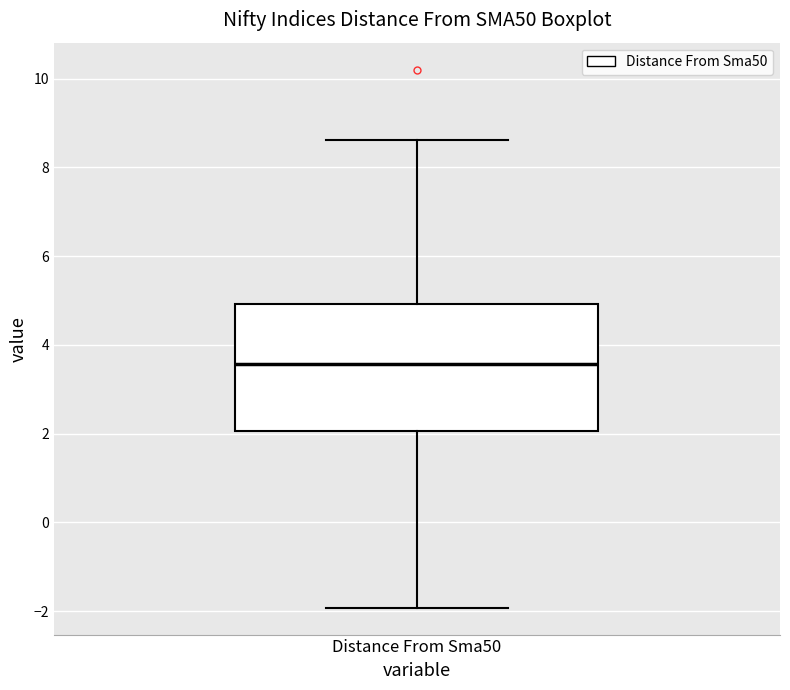

Where is the upper edge of the box for Distance From Sma50 on the y-axis? The values are not printed on the chart, so give them approximately, as read against the axis.

5.0